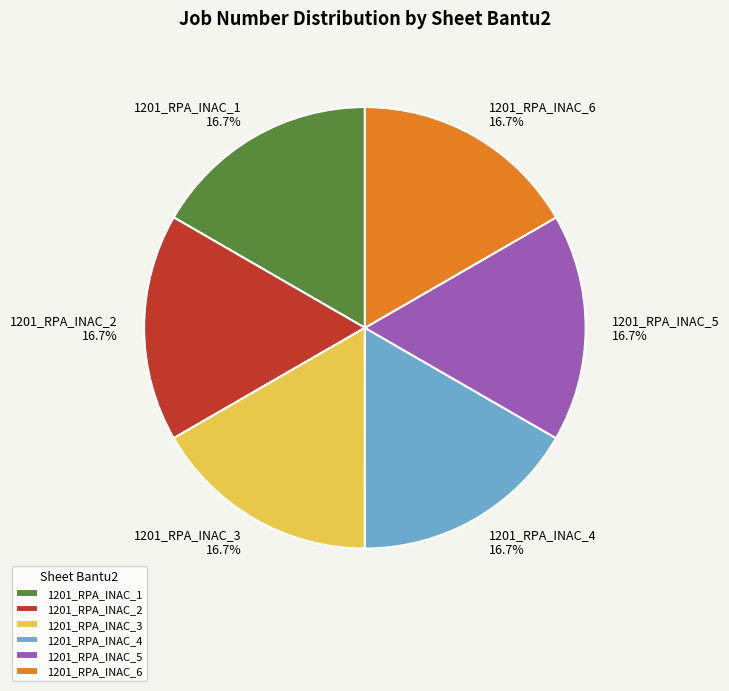

What is the ratio of the value at 1201_RPA_INAC_4 to the value at 1201_RPA_INAC_6?

1.0